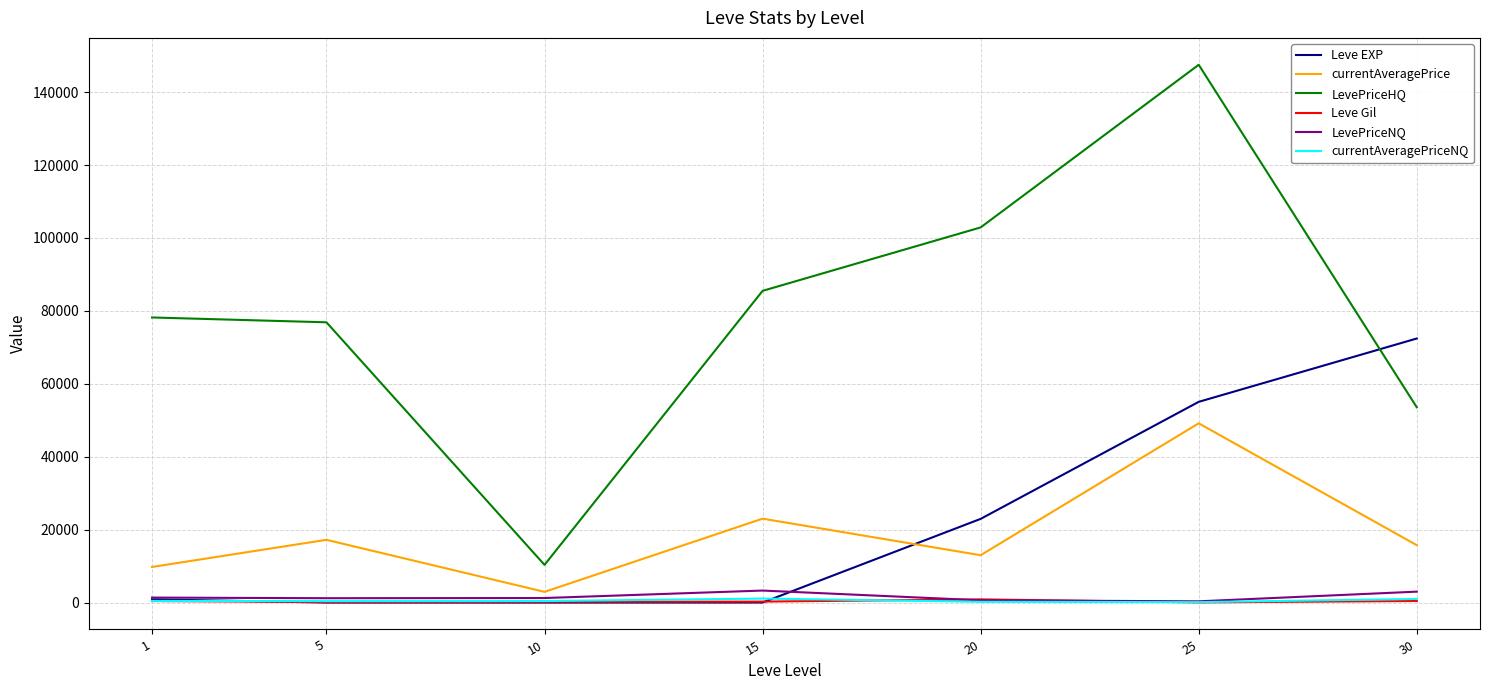

Which series has the largest range (max minus min)?

LevePriceHQ